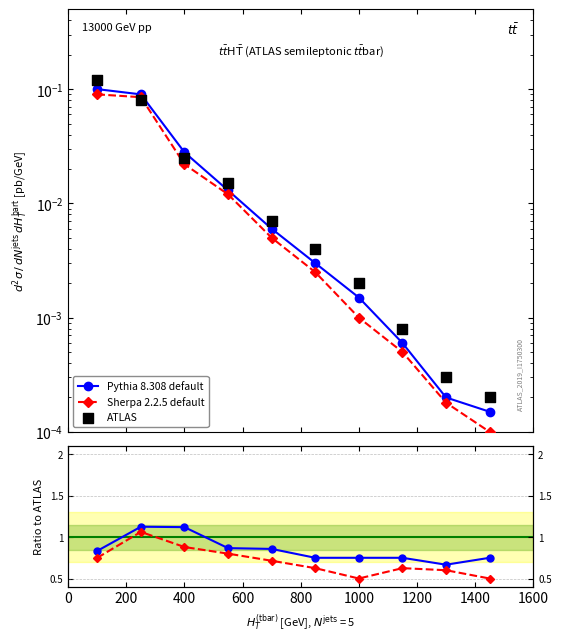

Is the value of Sherpa 2.2.5 default at 1400 greater than the value of Pythia 8.308 default at 9?

No